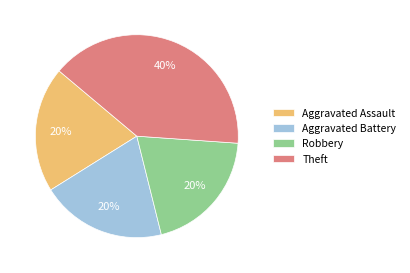

True or false: Aggravated Battery accounts for 12% of the total.

False